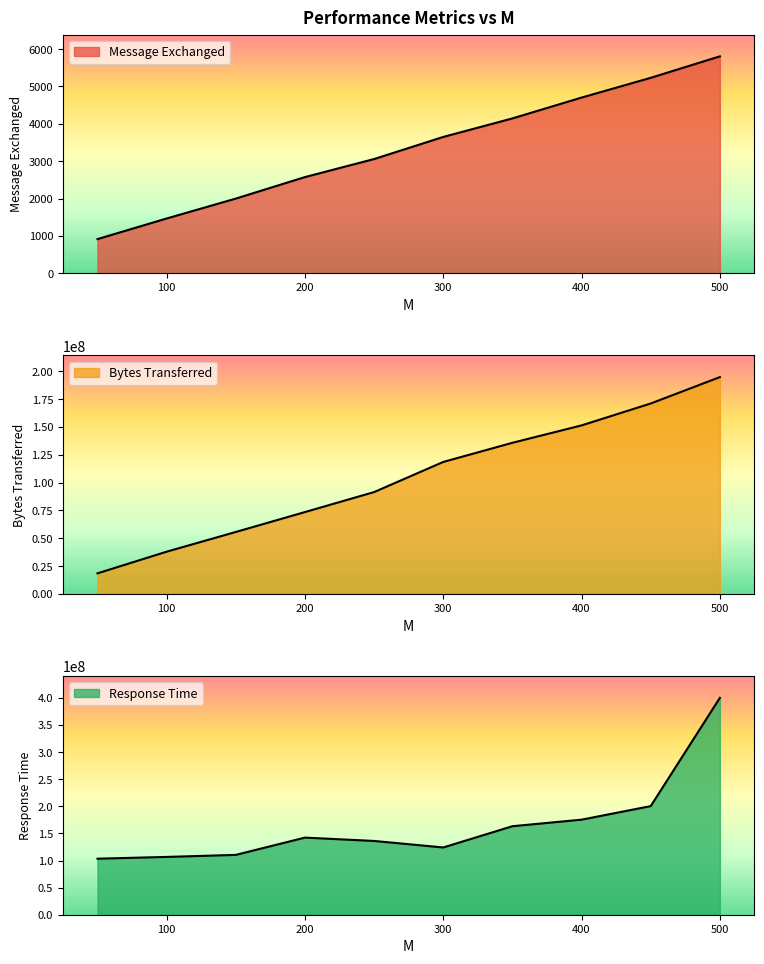

What is the minimum value shown in the chart?

913